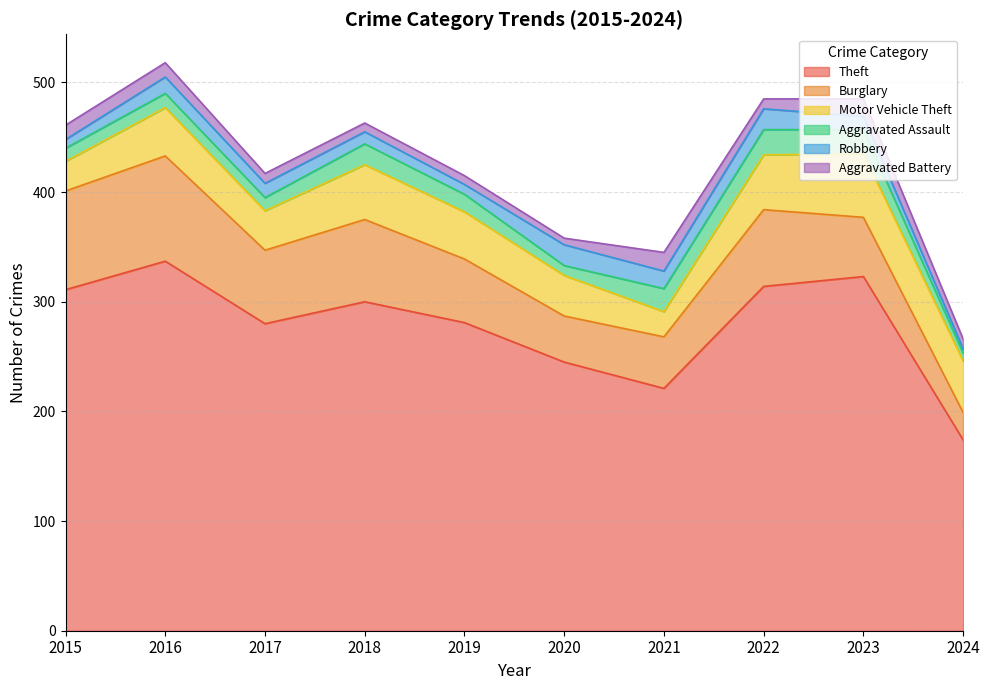

What are all the series names shown in the legend?

Theft, Burglary, Motor Vehicle Theft, Aggravated Assault, Robbery, Aggravated Battery